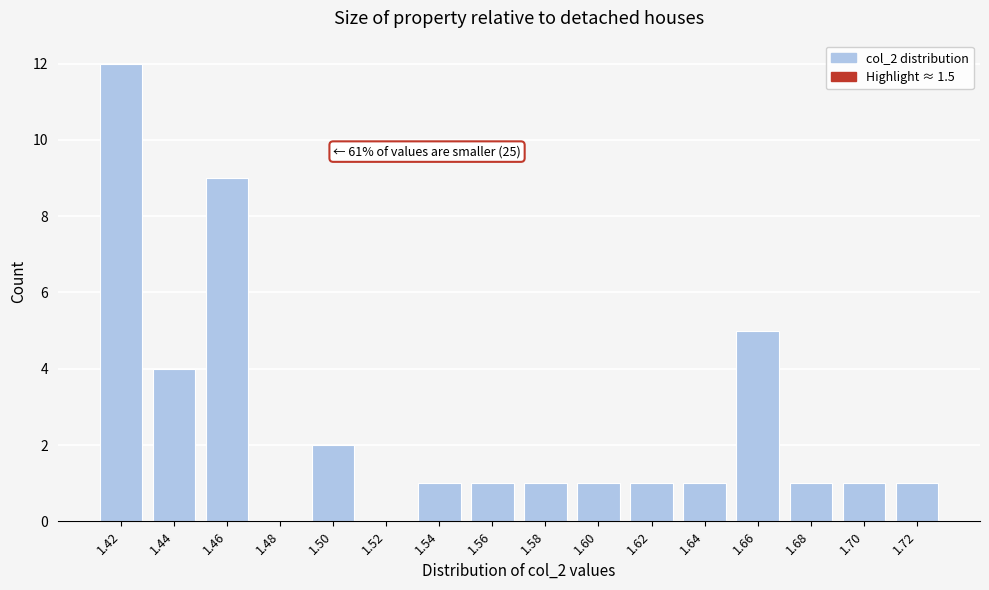

Which label corresponds to the largest value in the chart?

1.42